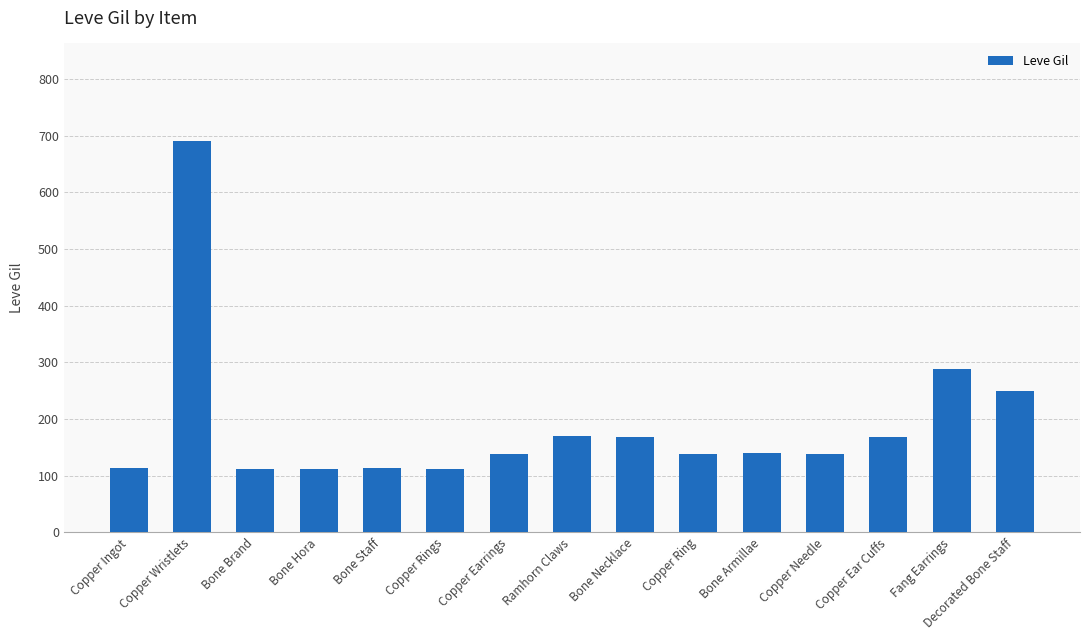

What is the label of the 14th bar from the right?

Copper Wristlets